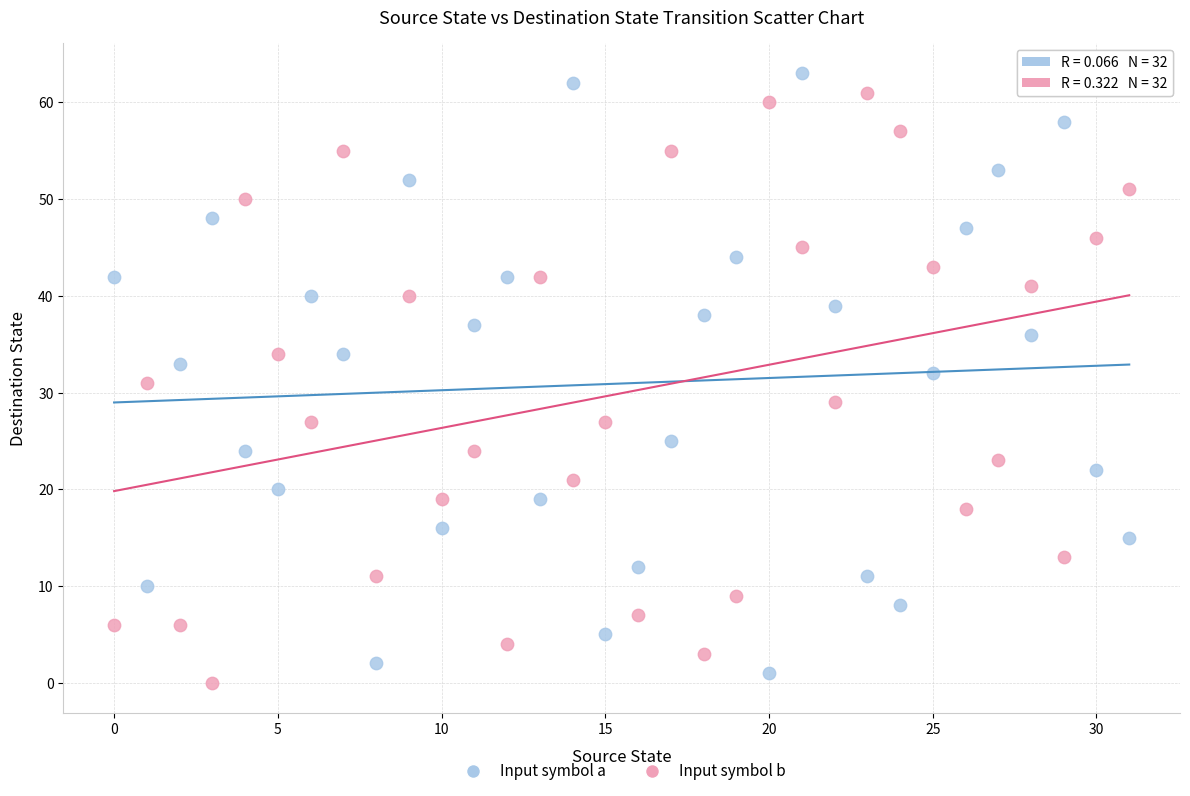

Across all data points, what is the range of Y values (max minus min)?

63